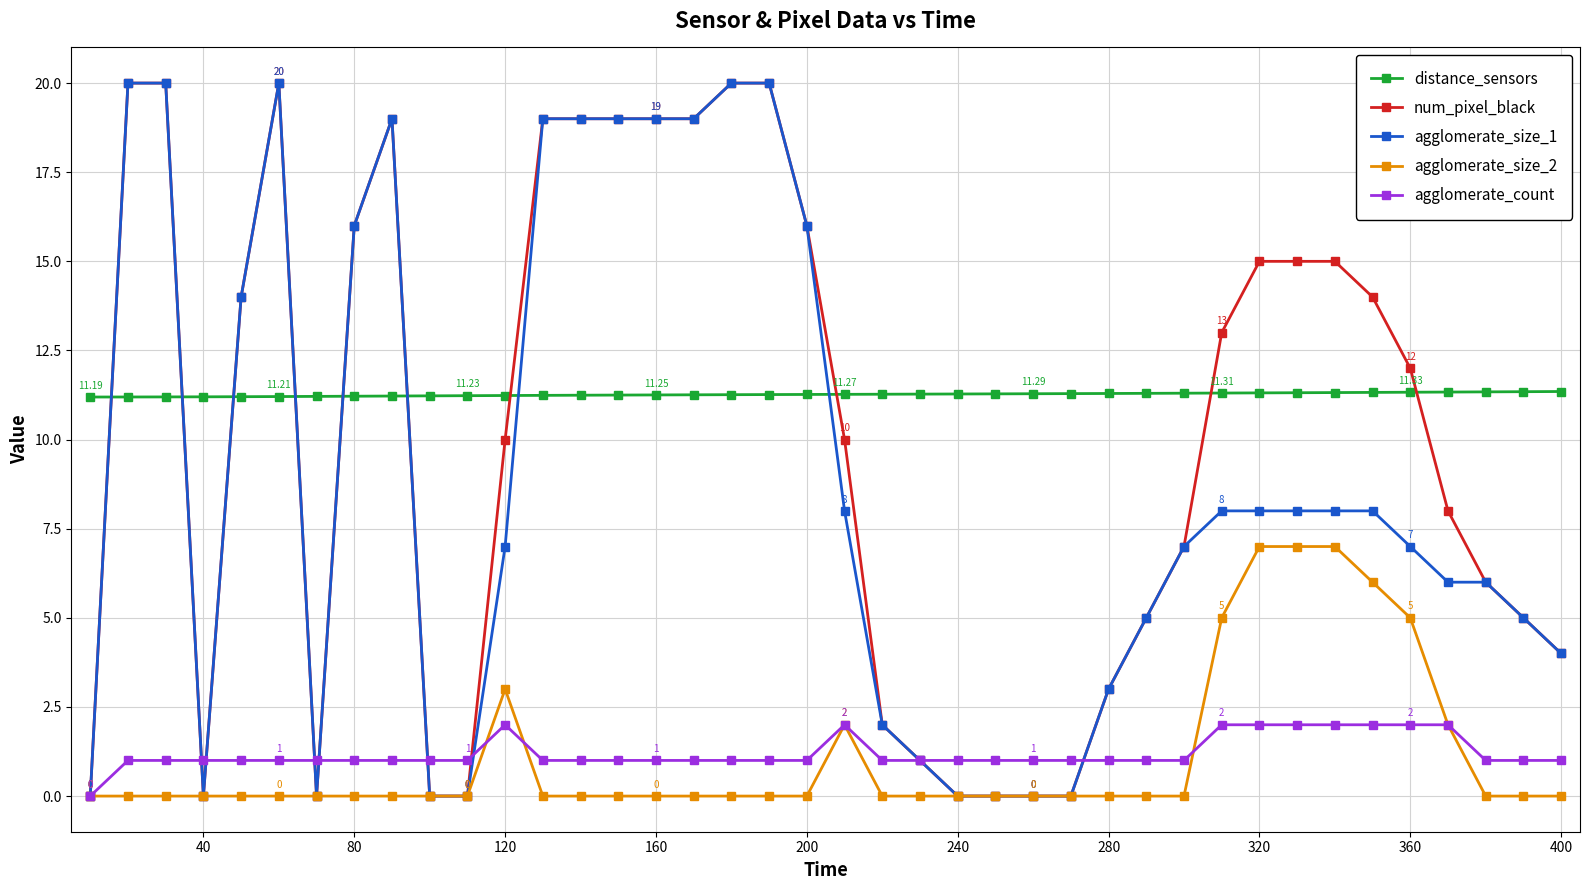

How many categories are shown in the chart?

40